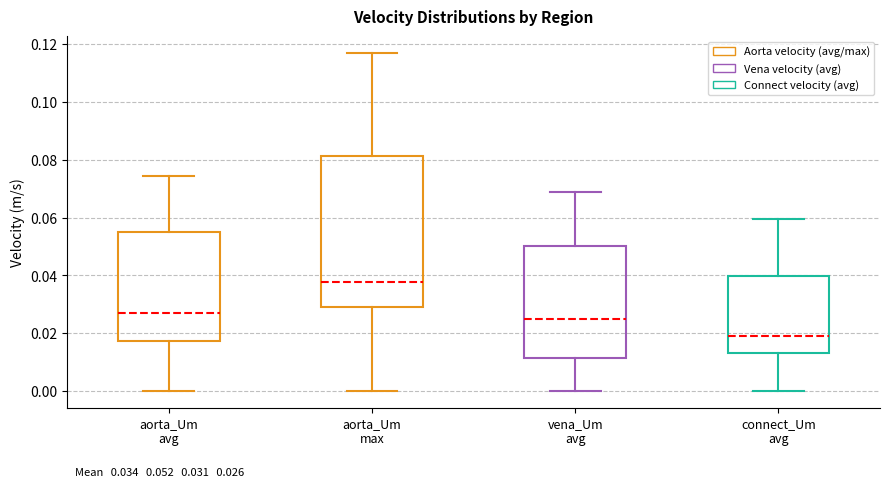

Comparing the boxes themselves (not the whiskers), which one is the tallest?

aorta_Um max